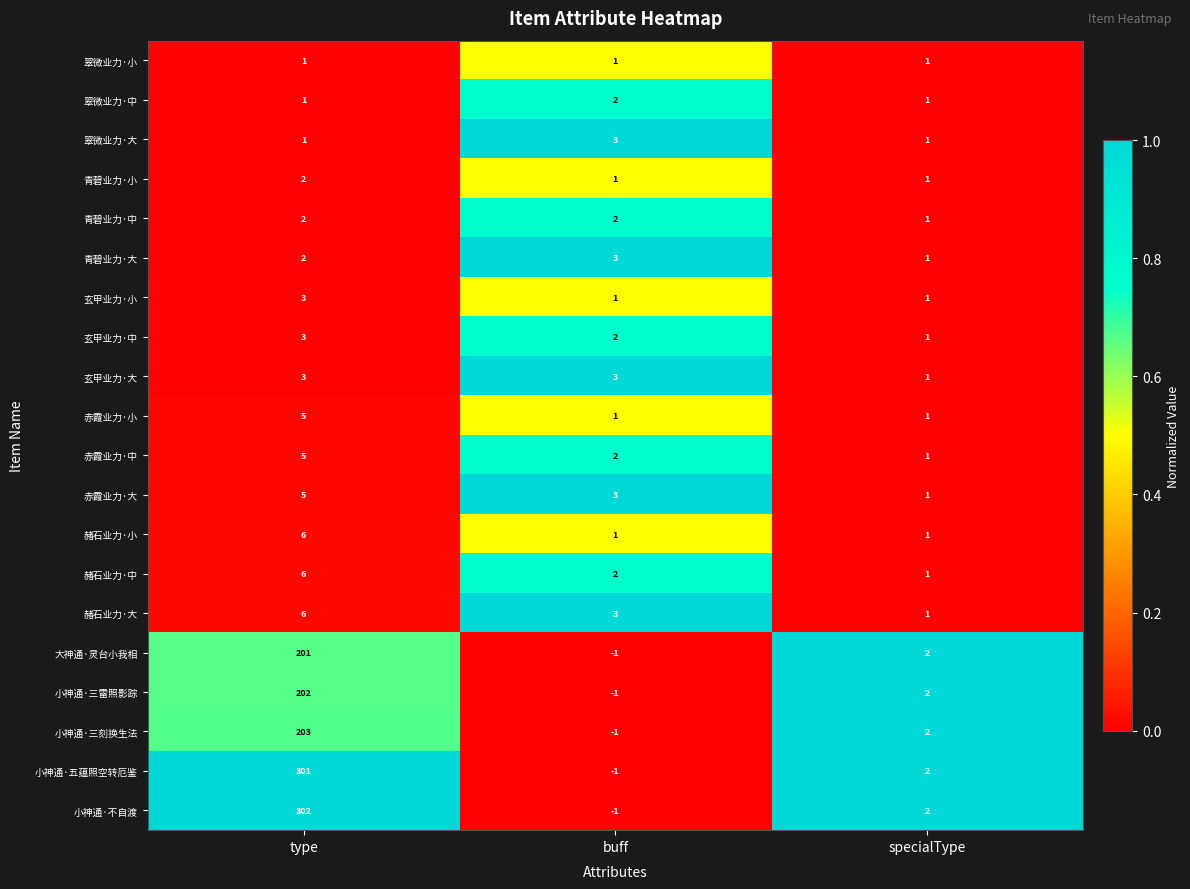

How many series are shown in this chart?

20